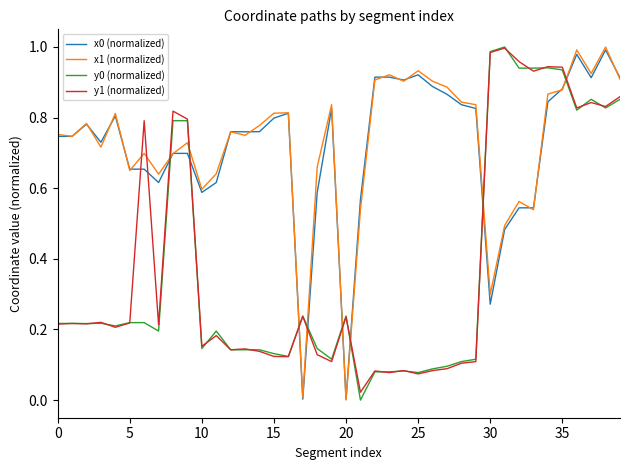

Which series ends up on top after the final intersection of x1 (normalized) and y0 (normalized)?

x1 (normalized)